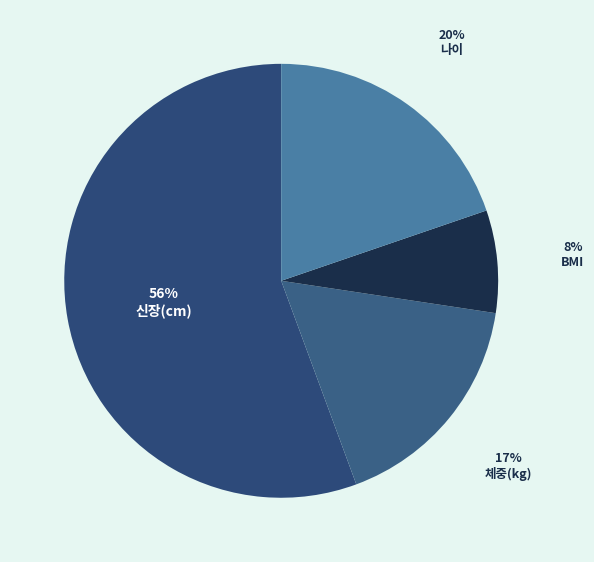

What is the majority slice?

신장(cm)